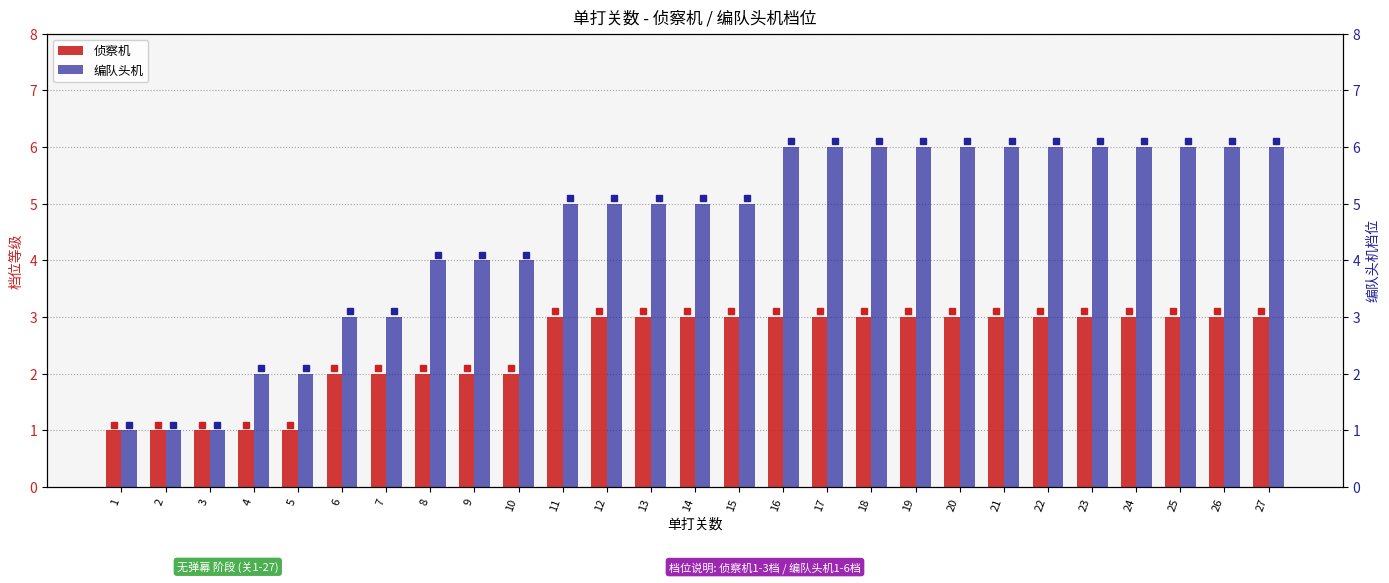

How many bars are there in each group?

2